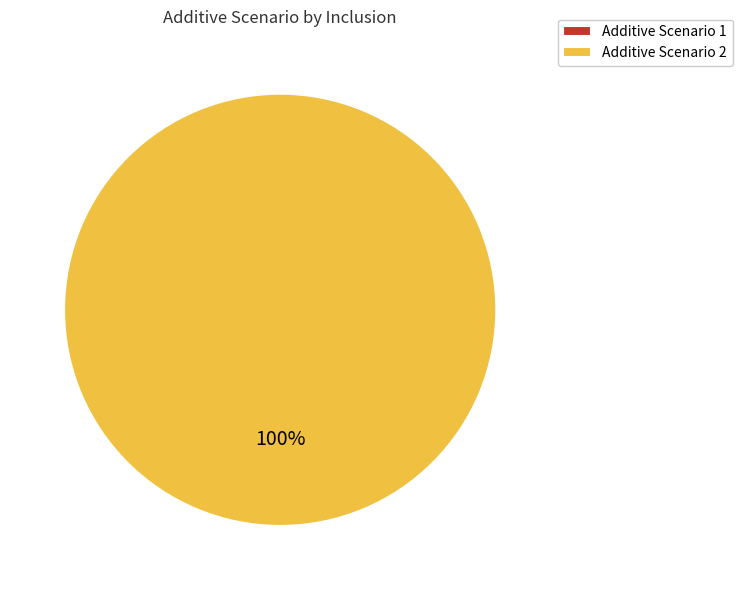

How many segments does this pie chart have?

2